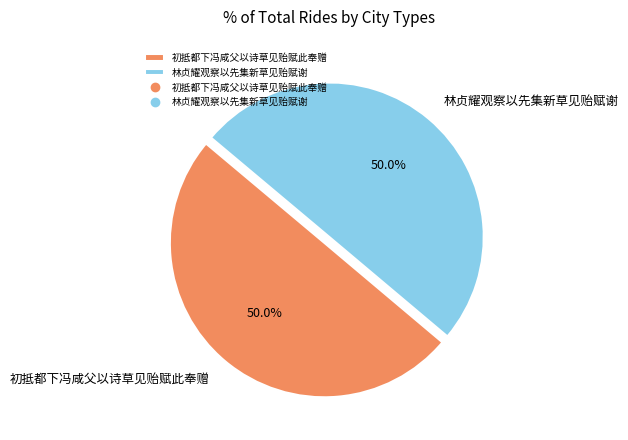

True or false: 林贞耀观察以先集新草见贻赋谢 accounts for 50% of the total.

True